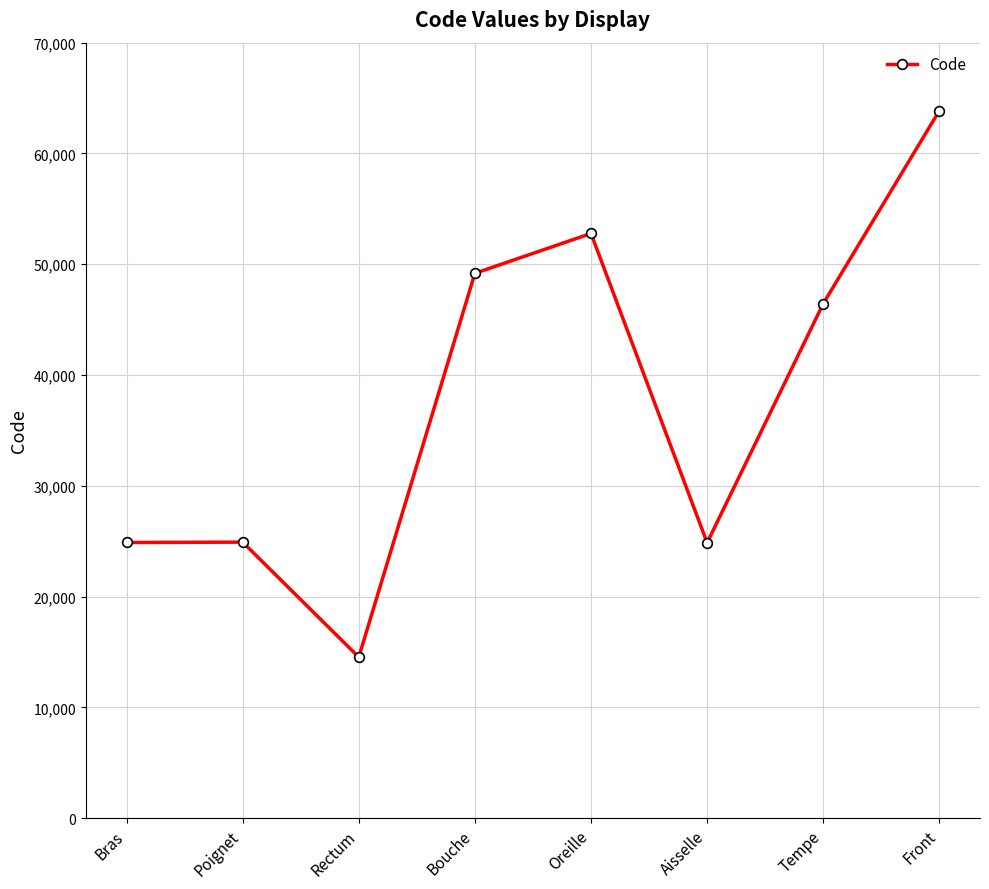

What is the label of the 6th point from the left?

Aisselle